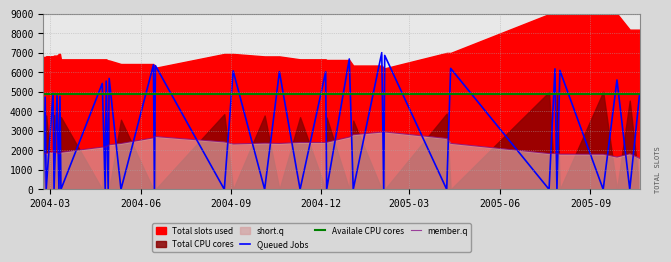

Which series ends up on top after the final intersection of member.q and Queued Jobs?

Queued Jobs